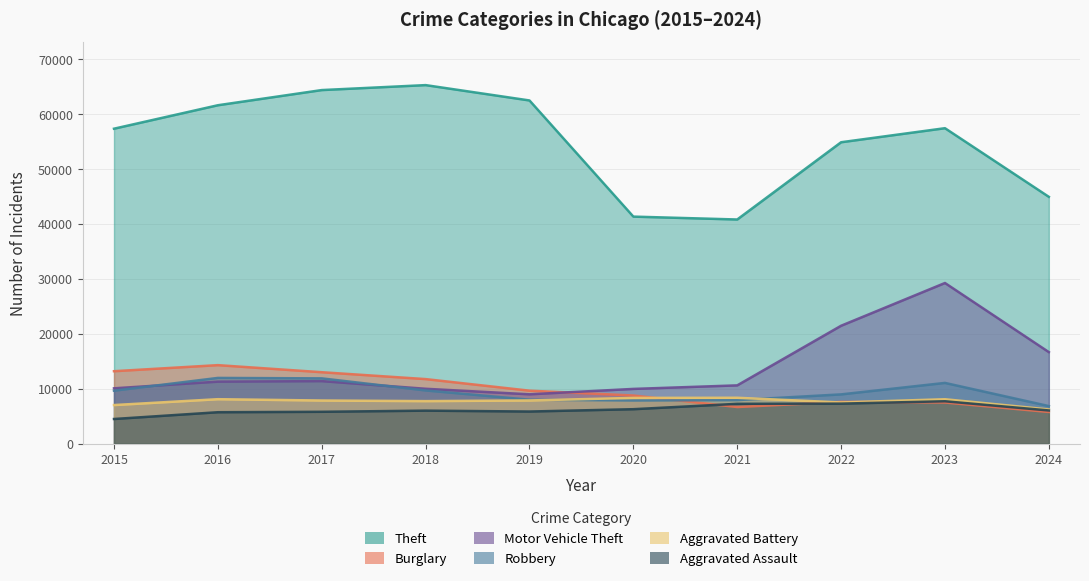

How many data points in Theft are less than 57443?

5